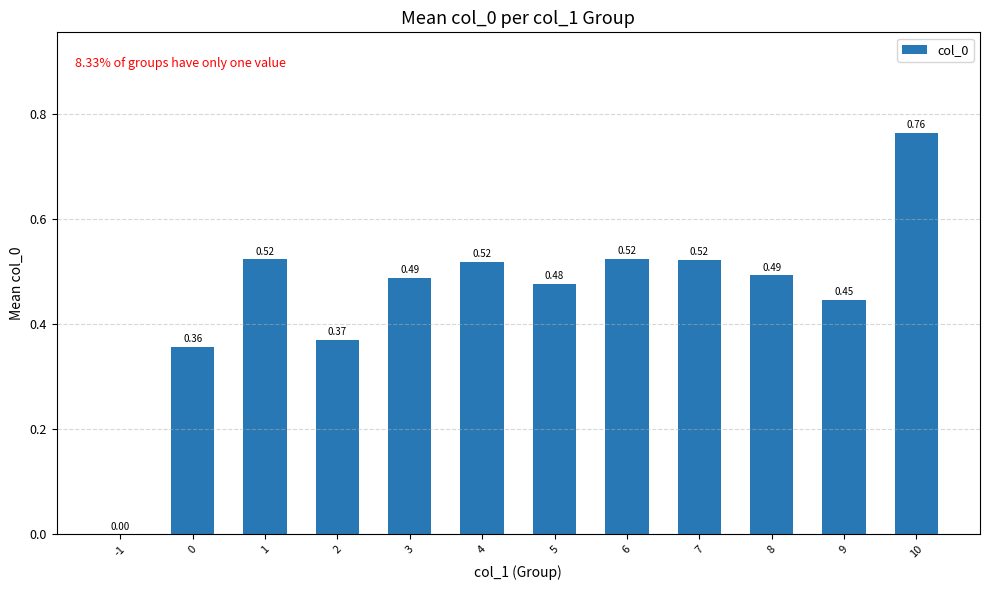

What is the sum of all values?

5.5